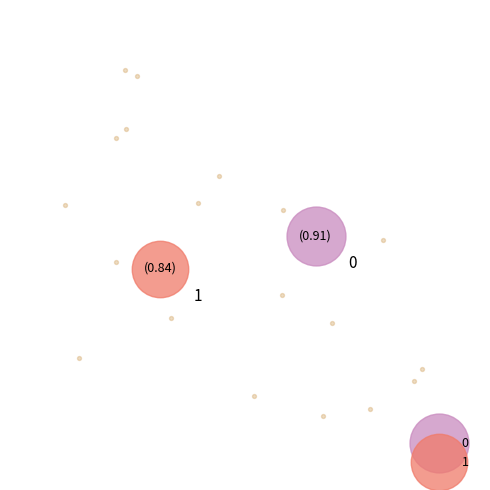

What portion of the pie excludes 0?

47.9%